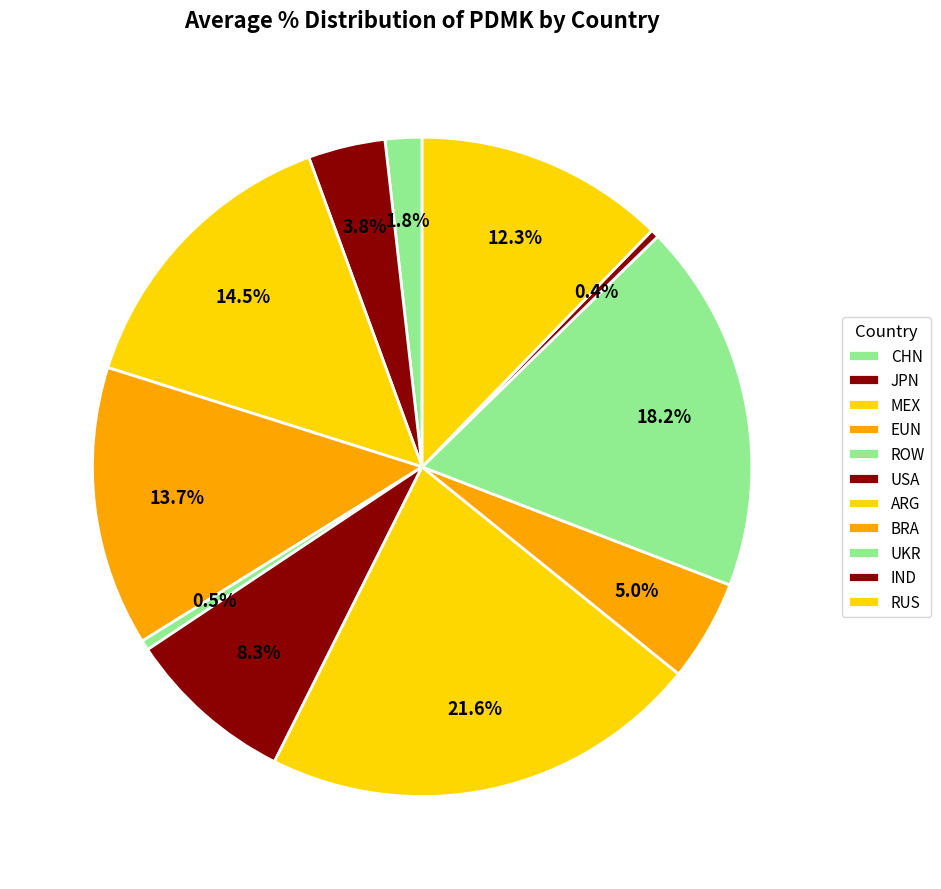

To the nearest percent, what portion does UKR represent?

18%